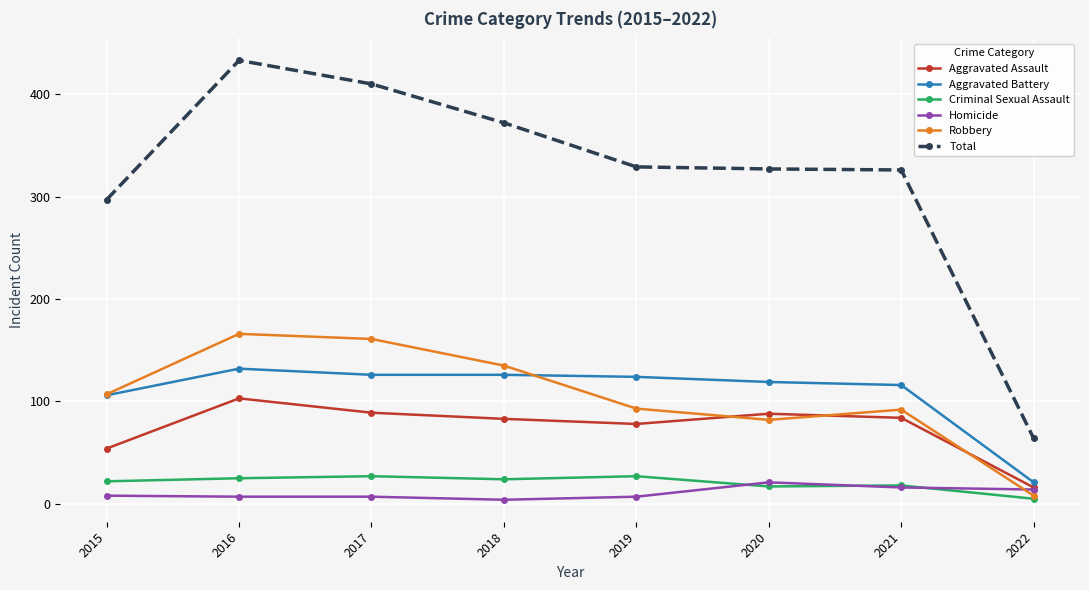

What is the lowest value of the Aggravated Battery series?

21